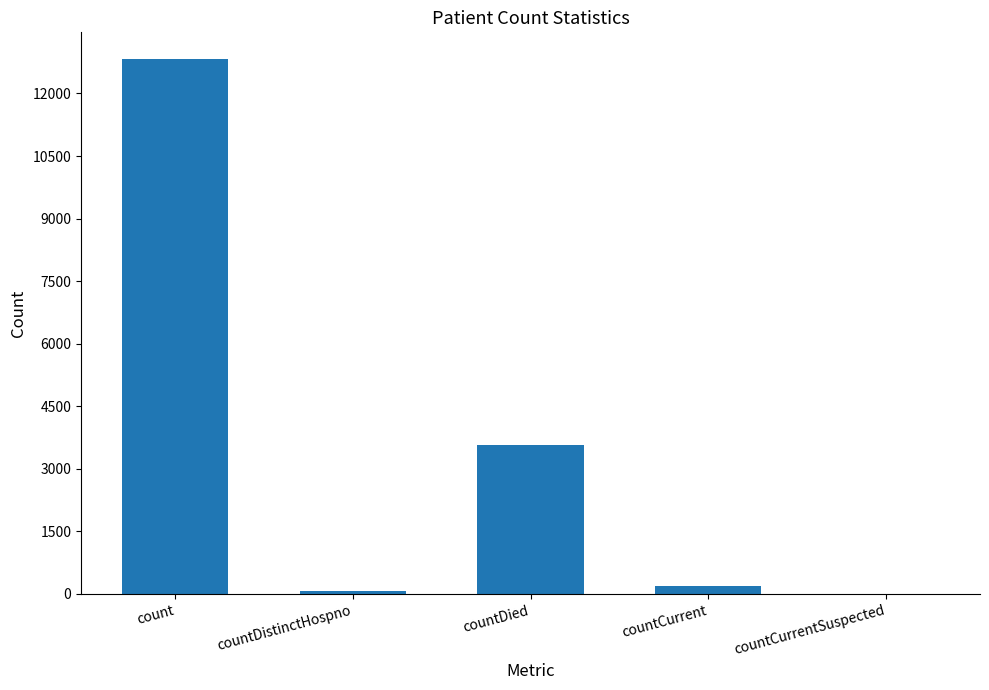

Reading left to right, what are all the values shown in this chart?

count=12824	countDistinctHospno=71	countDied=3581	countCurrent=202	countCurrentSuspected=0